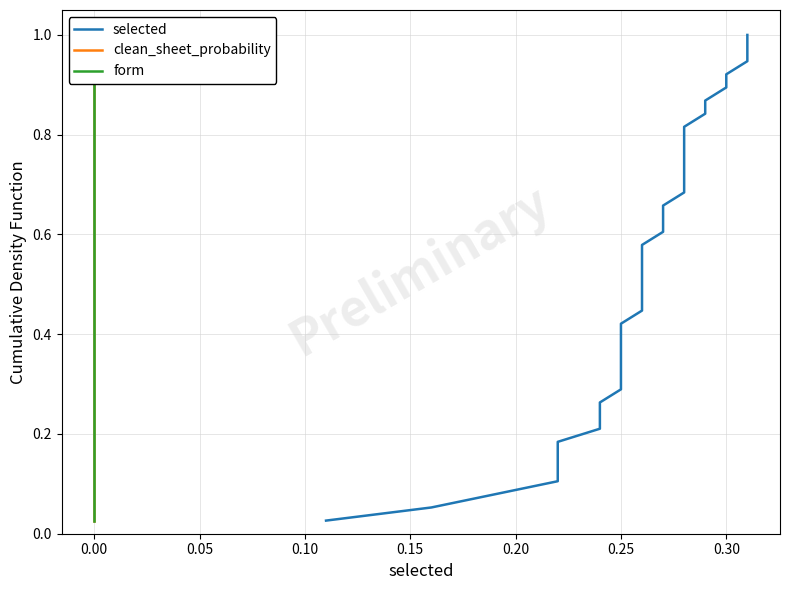

Does the chart have visible grid lines?

Yes